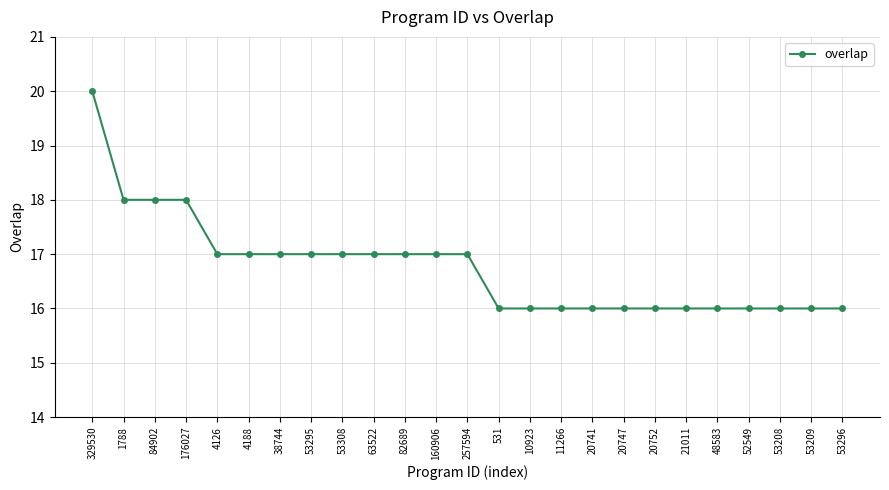

What is the average value?

17